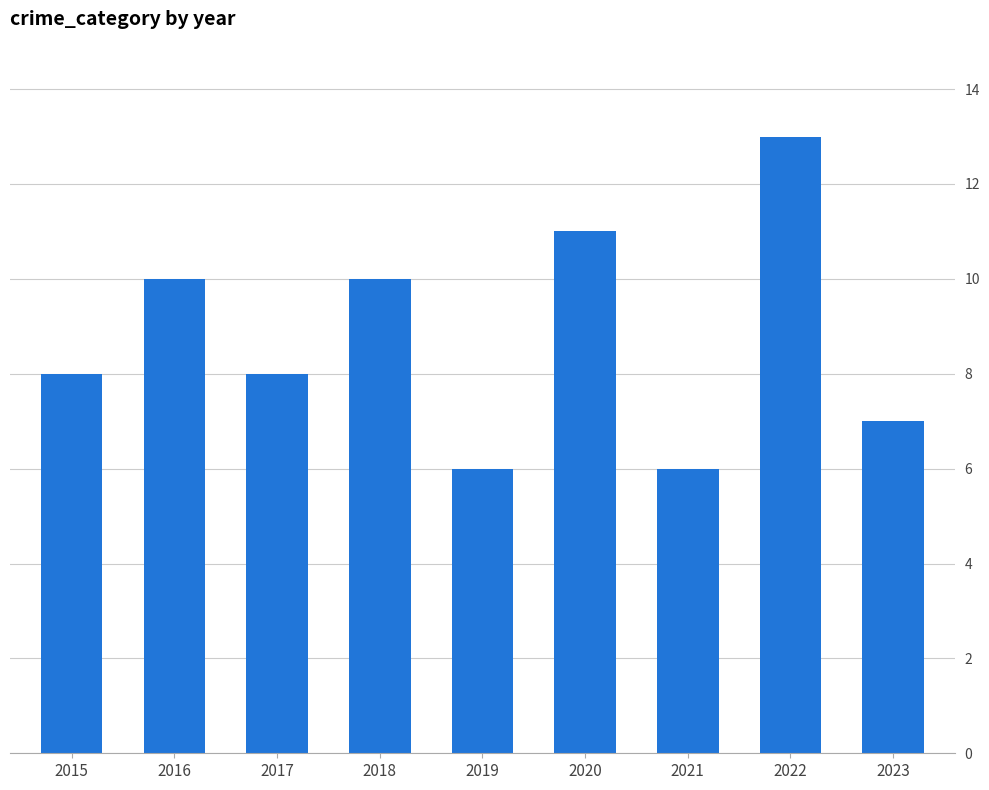

What is the change in value from 2015 to 2020?

+3